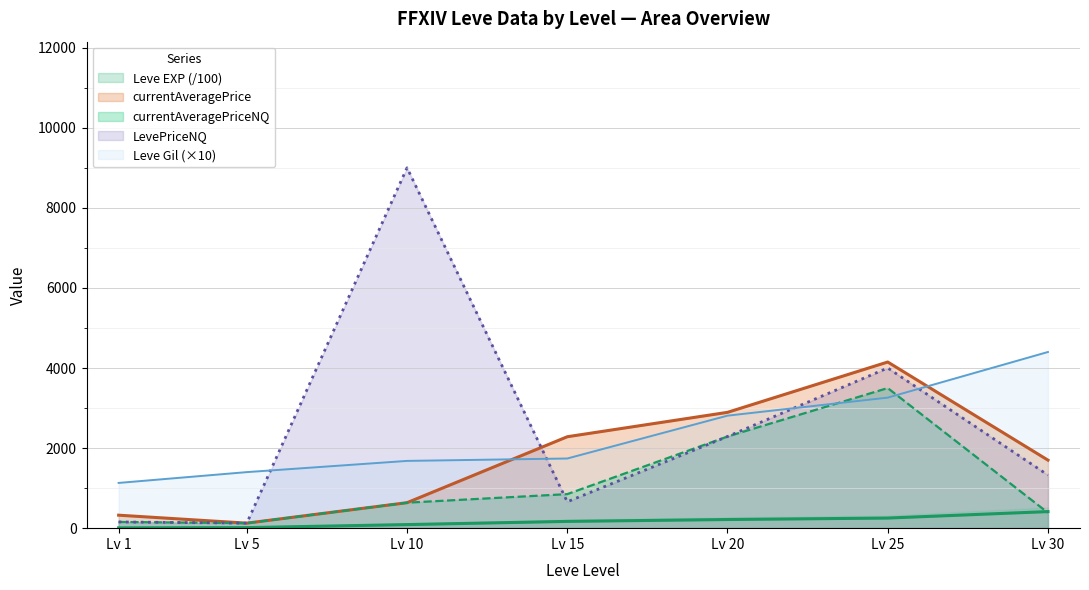

True or false: currentAveragePriceNQ and Leve Gil intersect in this chart.

True